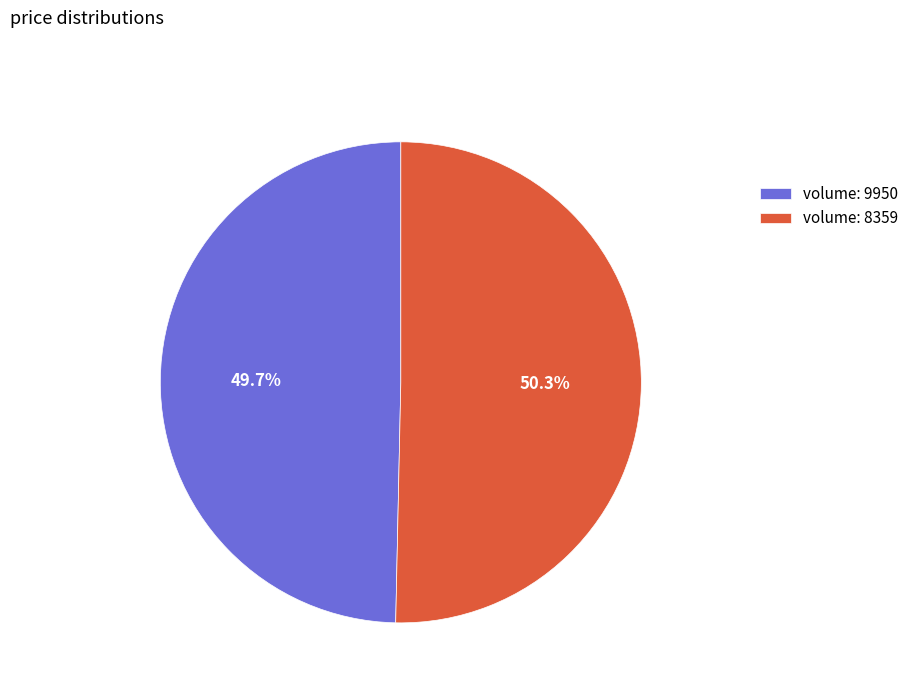

To the nearest percent, what is the difference between the largest and smallest slice percentages?

1%